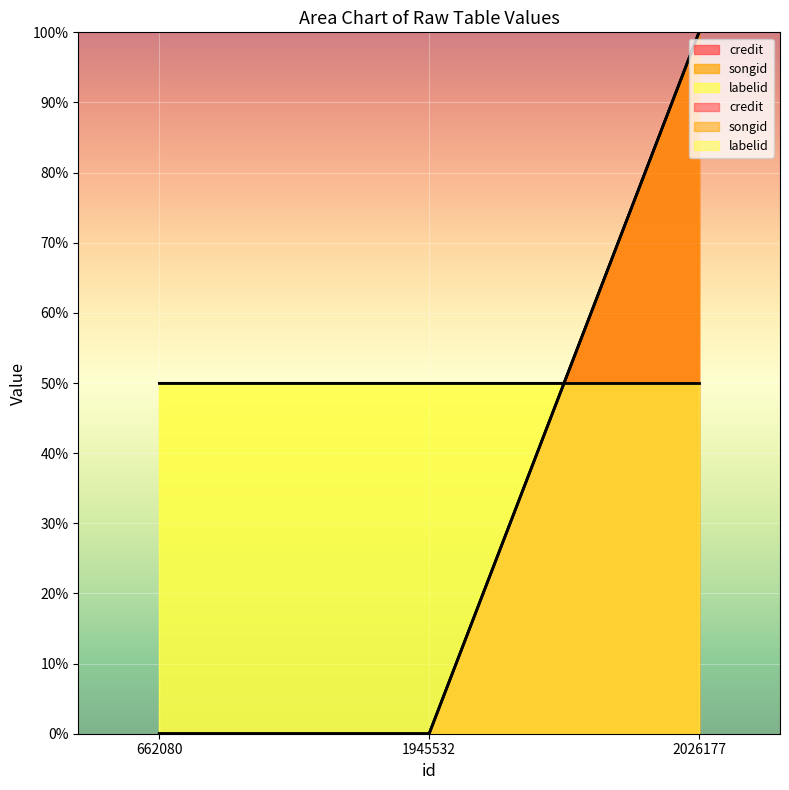

True or false: credit has a value of 0.0 at 1945532.

True